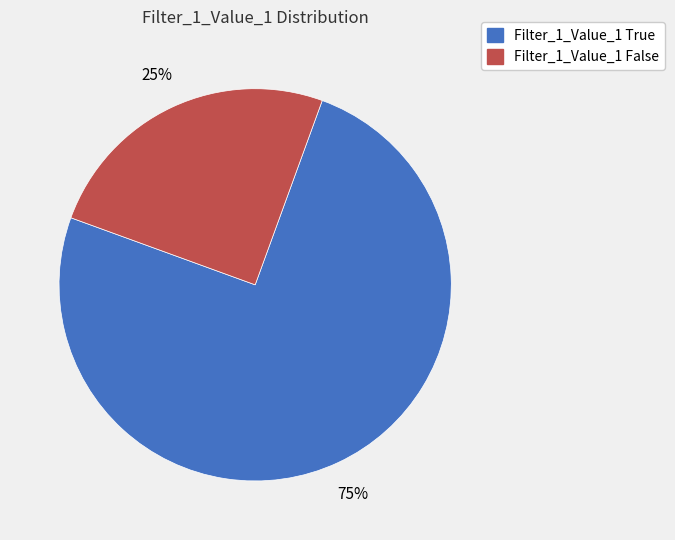

Approximately how many times larger is the value at Filter_1_Value_1 True compared to Filter_1_Value_1 False?

3.0